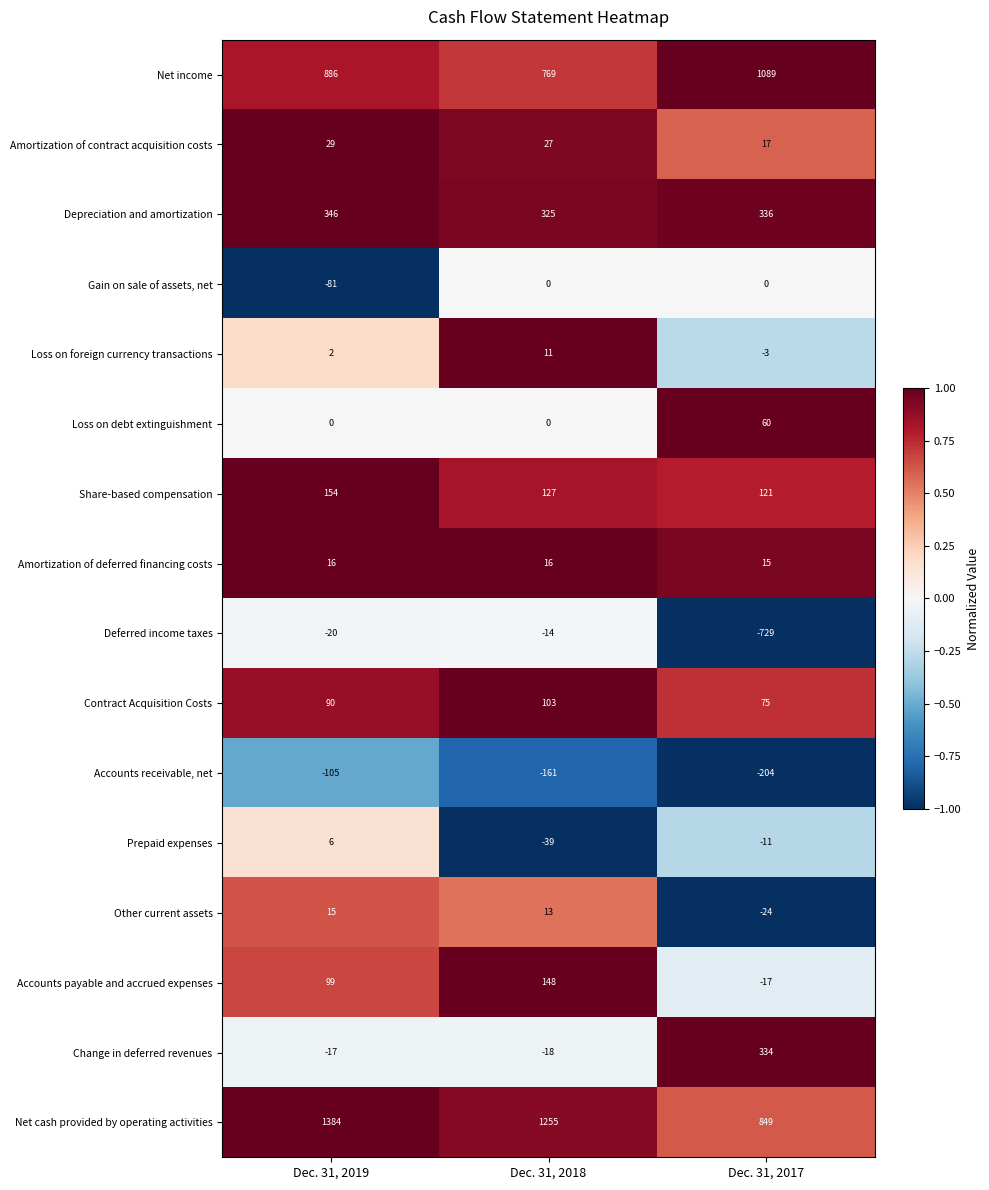

At how many categories does at least one series exceed 983?

3